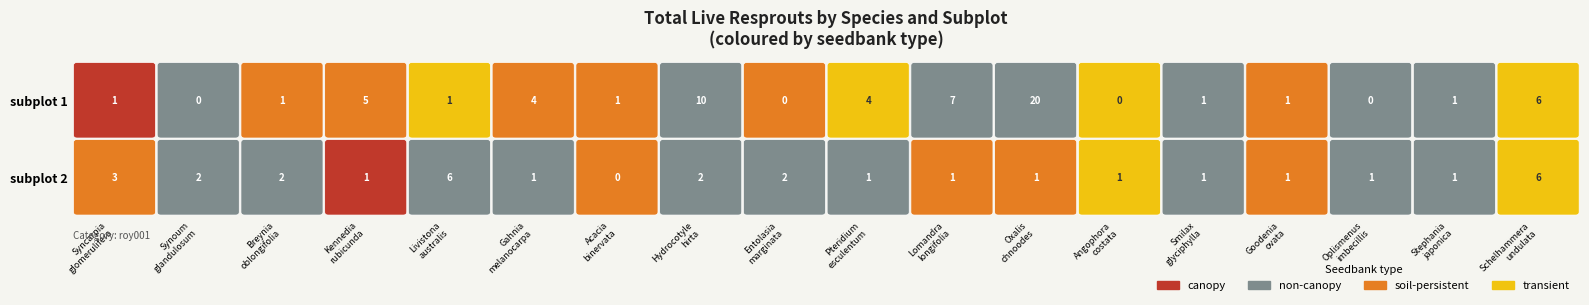

The canopy series shows 0 at 5. True or false?

False